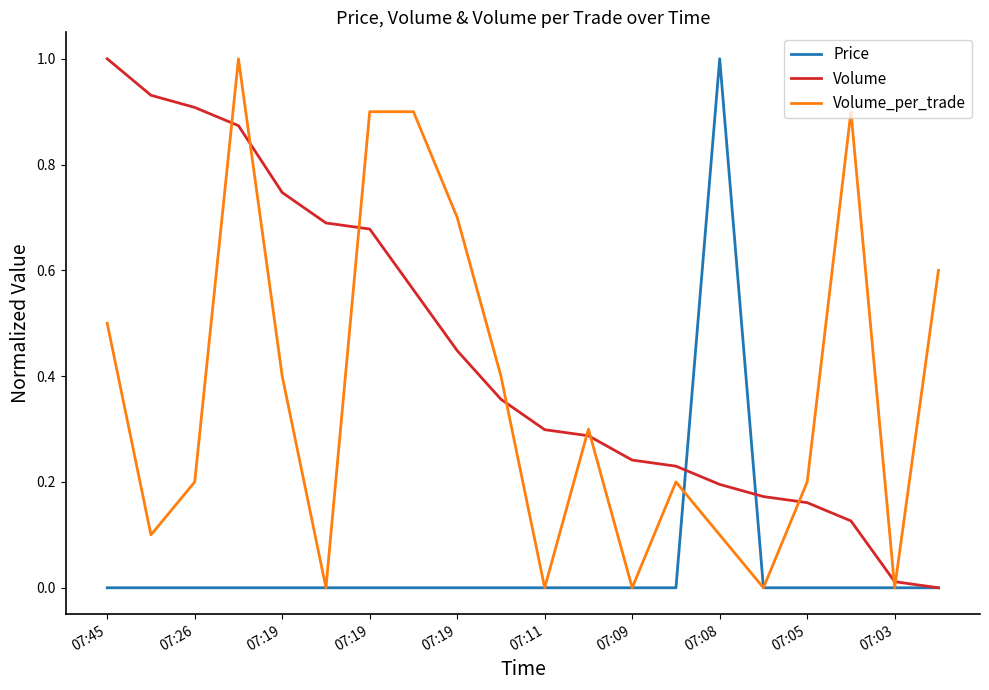

What is the maximum value shown in the chart?

1.0